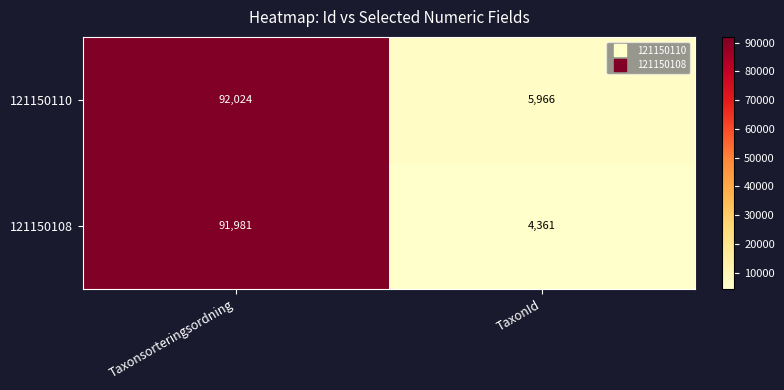

List the series in order of their overall mean, lowest first.

121150108, 121150110